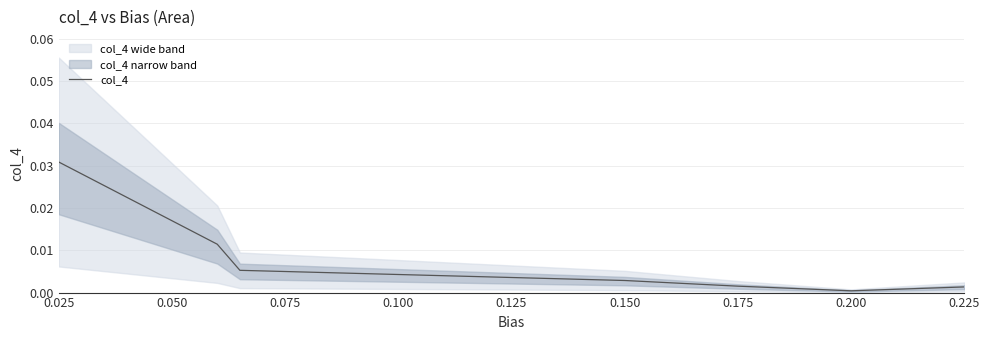

At which category does the chart reach its peak across all series?

0.025